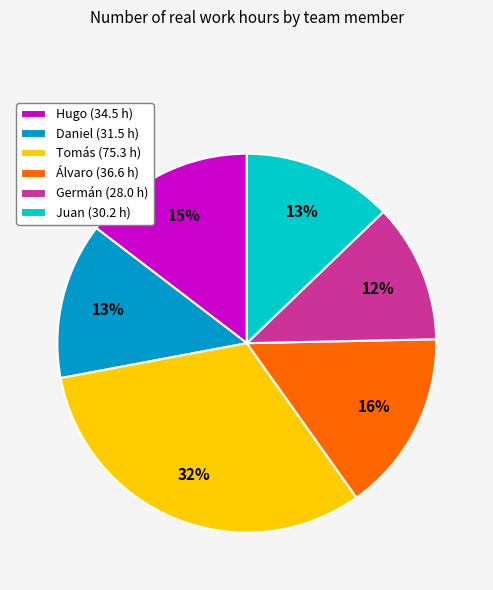

Approximately how many times larger is the value at Juan compared to Álvaro?

0.8